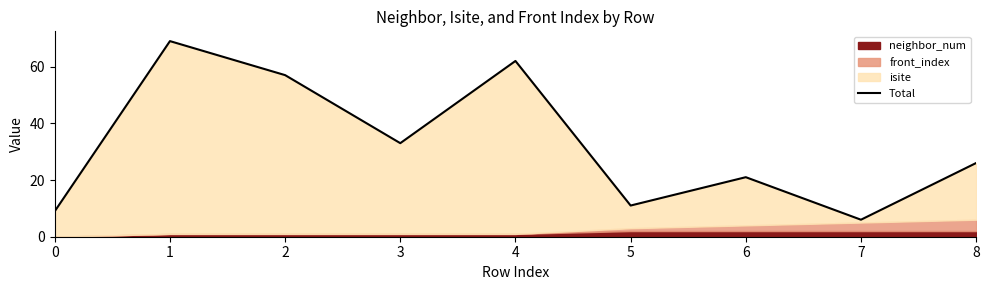

What is the difference between the values at 2 and 1?

12